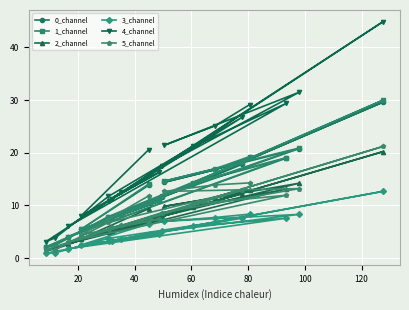

How many lines are shown in the chart?

6